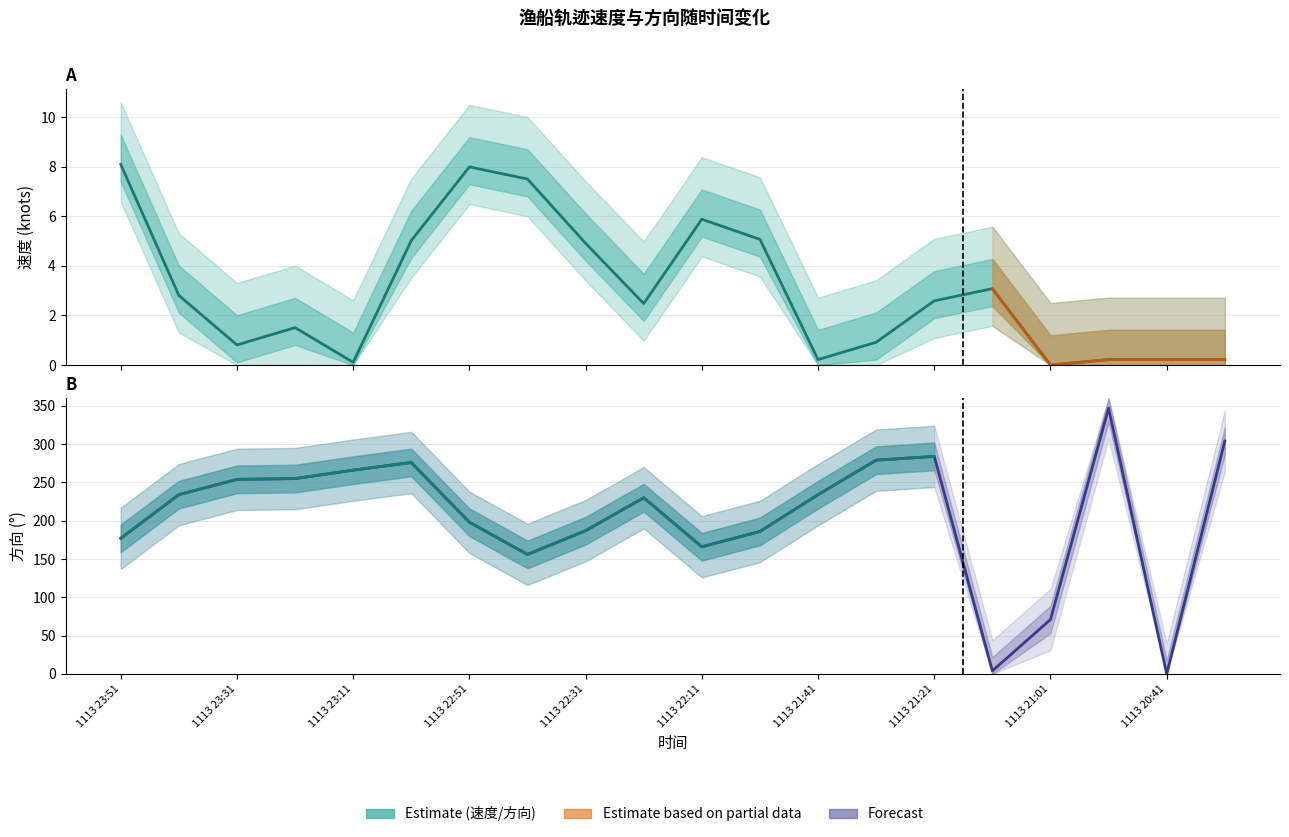

What position from the left is 1113 21:11?

16